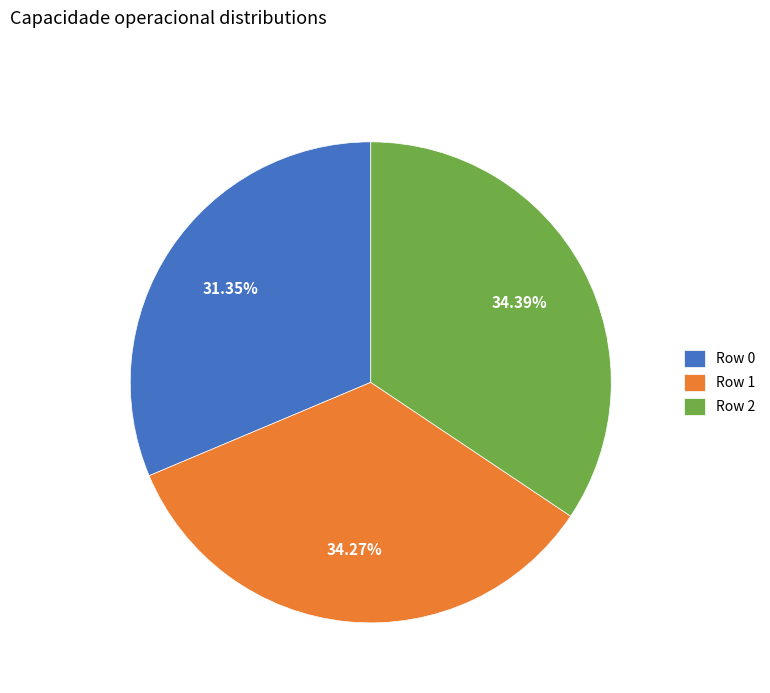

What is the ratio of the value at Row 1 to the value at Row 2?

1.0